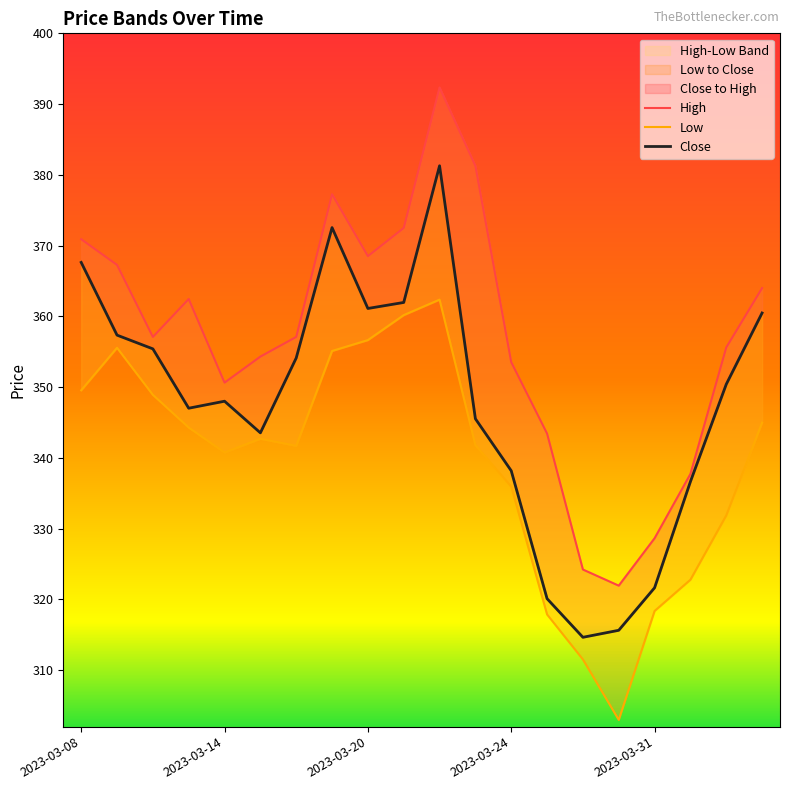

Is this an area chart (filled region under the line)?

No